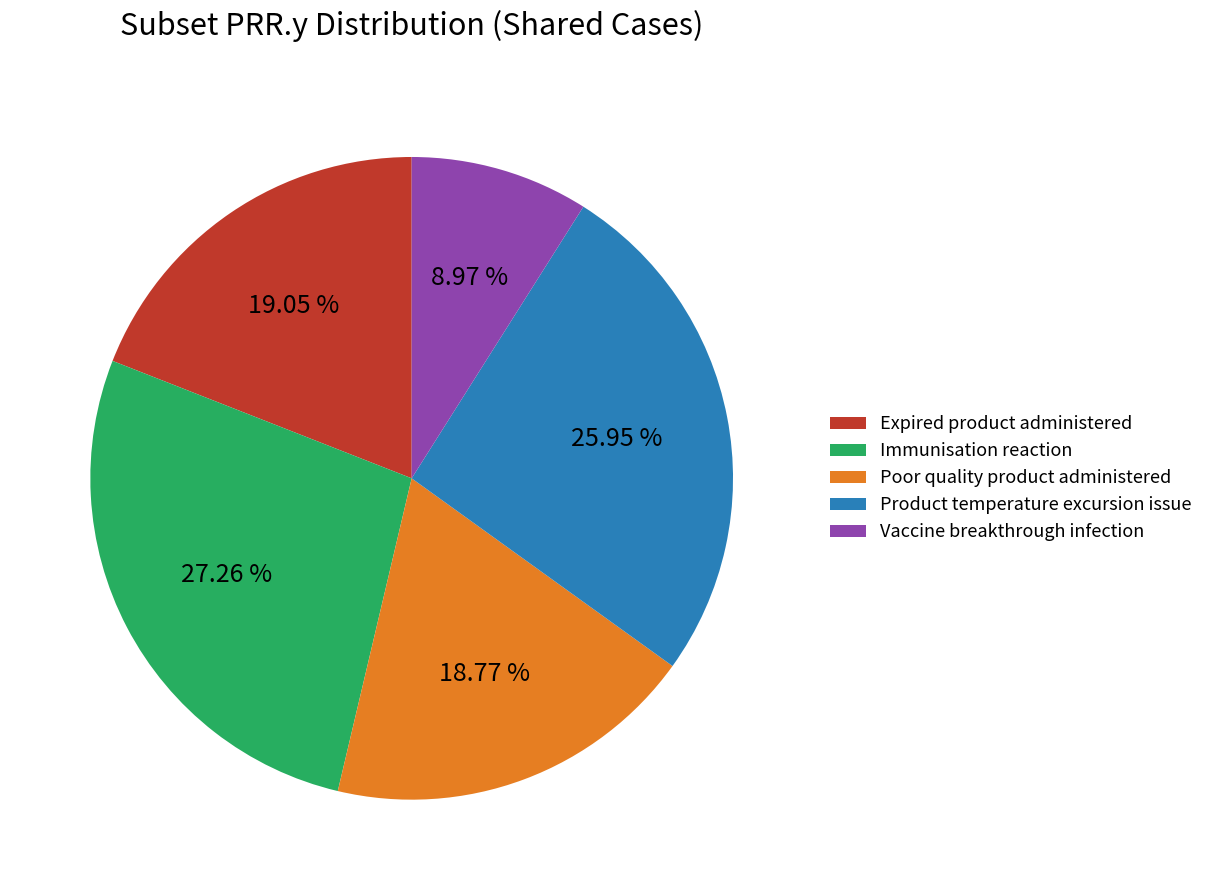

Is it true that Vaccine breakthrough infection is 4% of the pie?

False